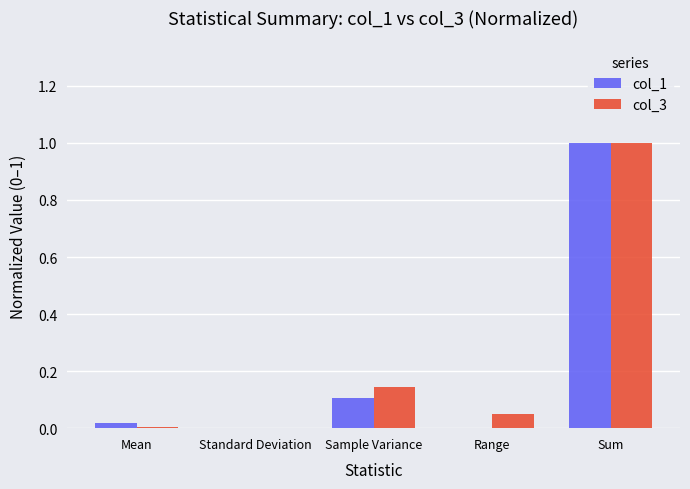

The col_1 series shows 1.0 at Sum. True or false?

True